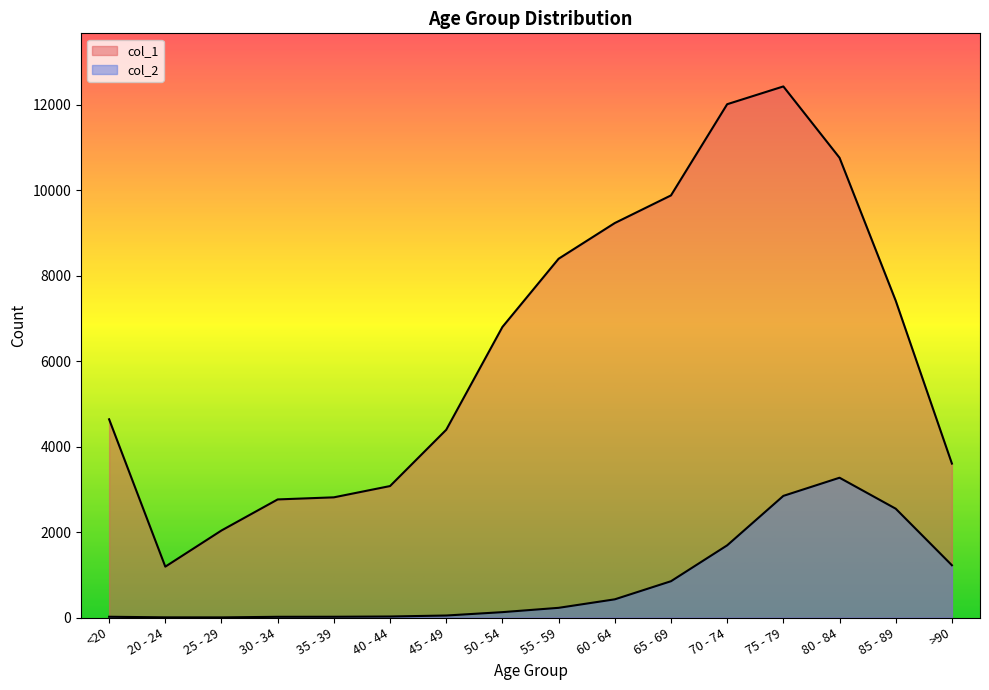

How many values in the col_1 series are below 6803?

8